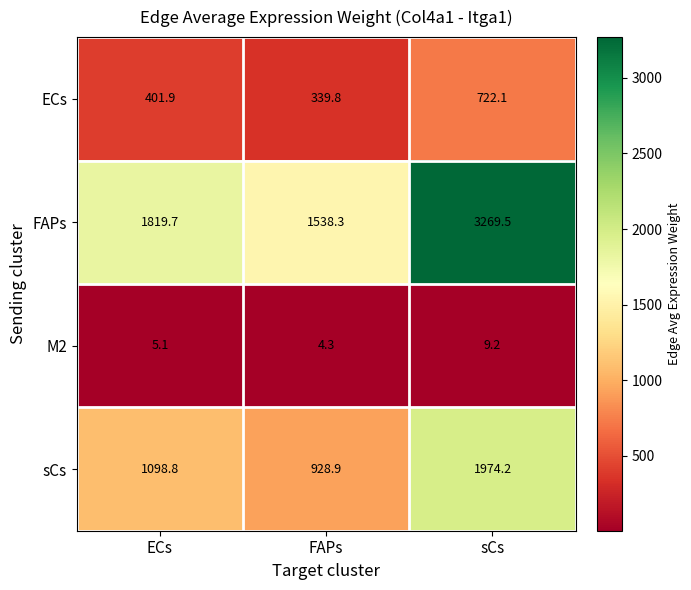

The value of M2 at ECs is 7.5. True or false?

False